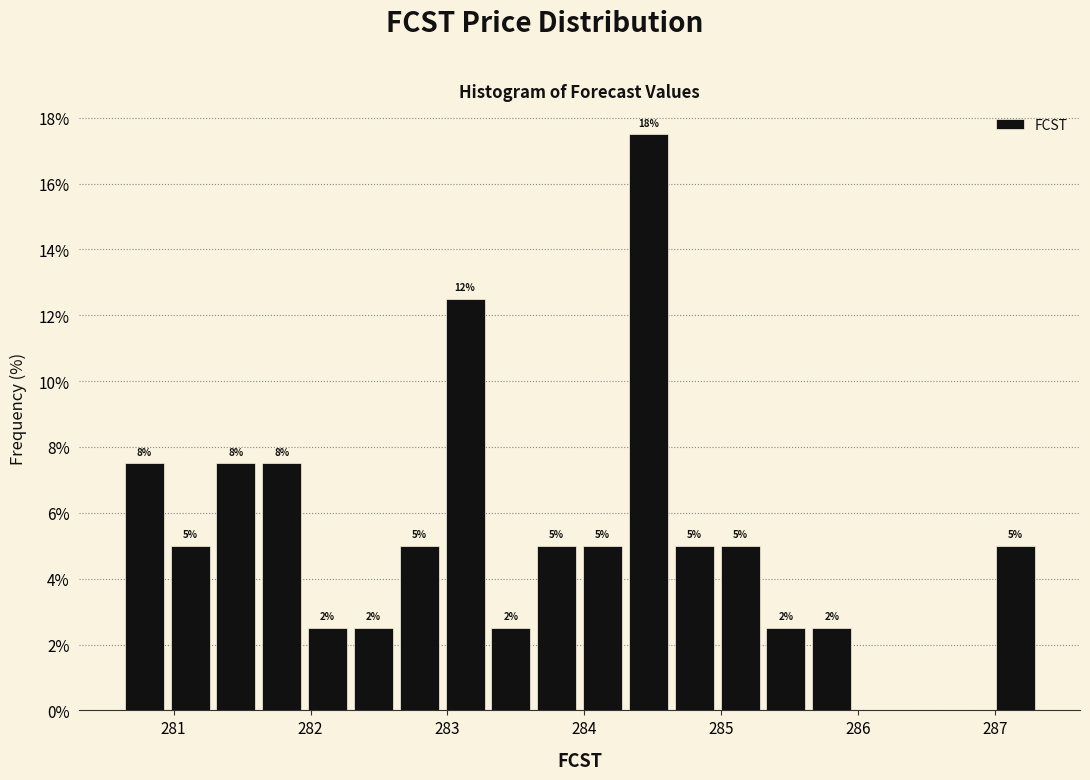

Read against the x-axis, roughly where is the centre of the tallest bar?

284.5